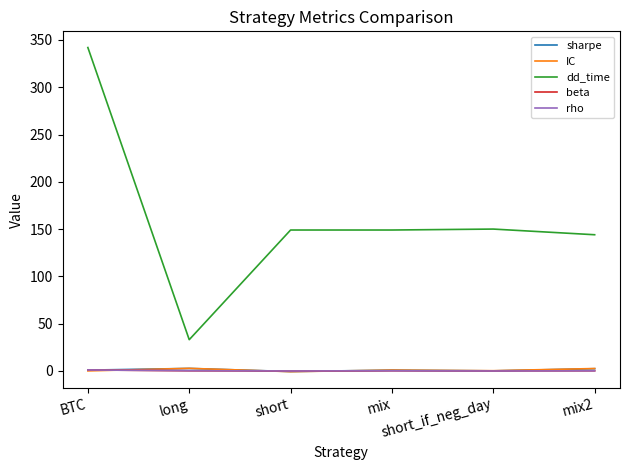

Does the chart display data point markers on the line(s)?

No